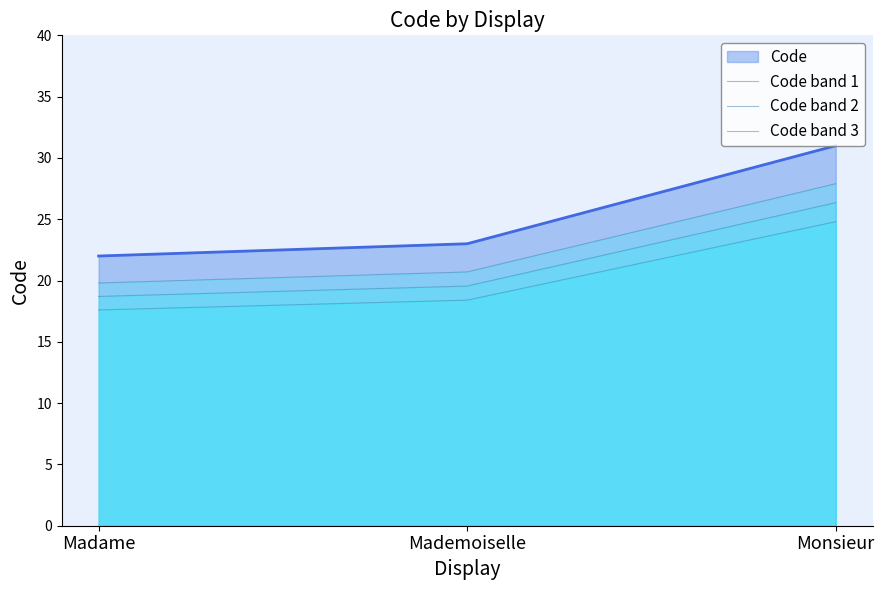

What is the sum of the Code band 2 values at Mademoiselle and Madame?

38.2